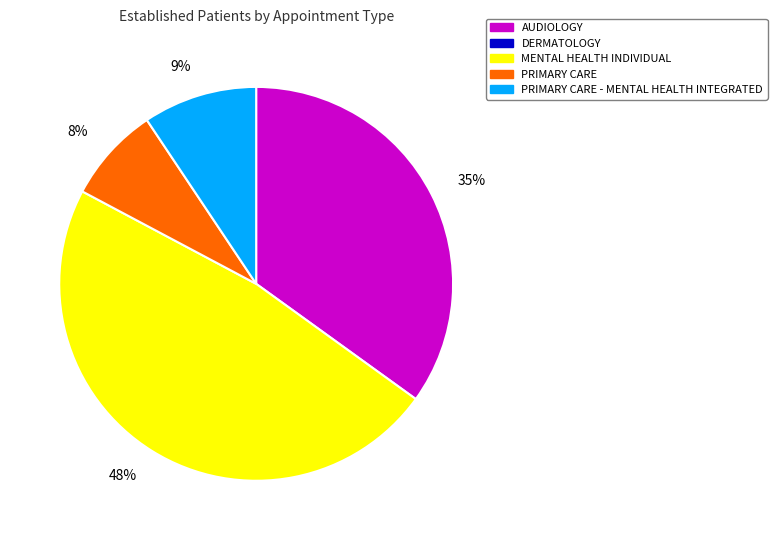

To the nearest percent, what is the average slice percentage?

25%